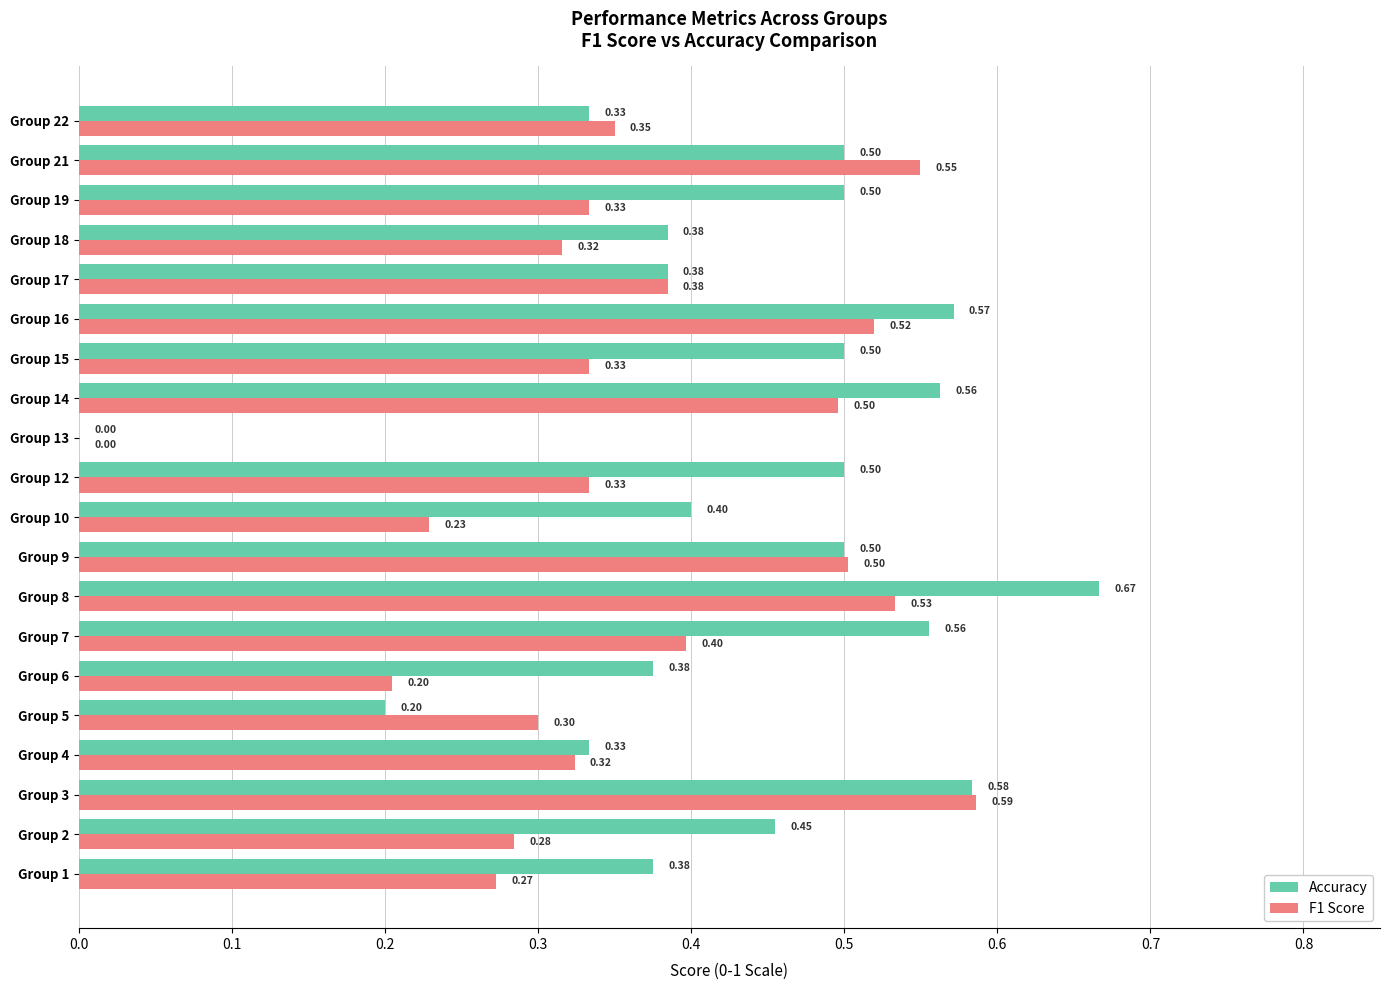

At which category is the sum across all series the highest?

Group 8